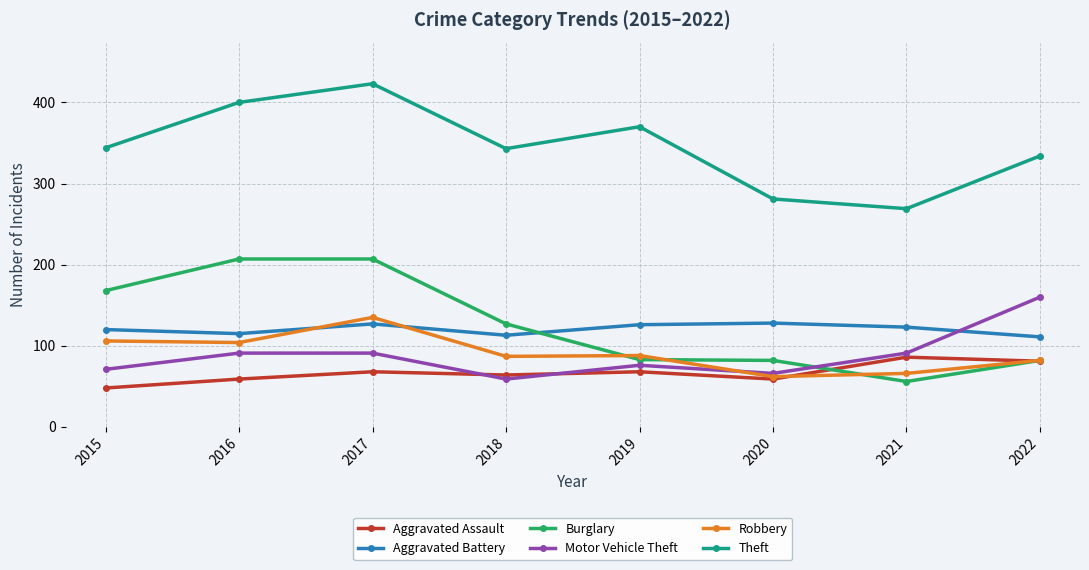

Which series has the largest total across all categories?

Theft